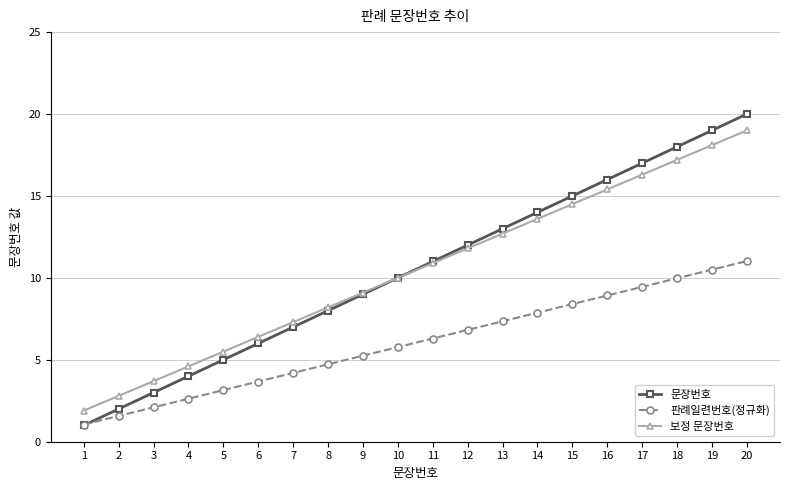

True or false: 보정 문장번호 has a value of 9.1 at 5.

False